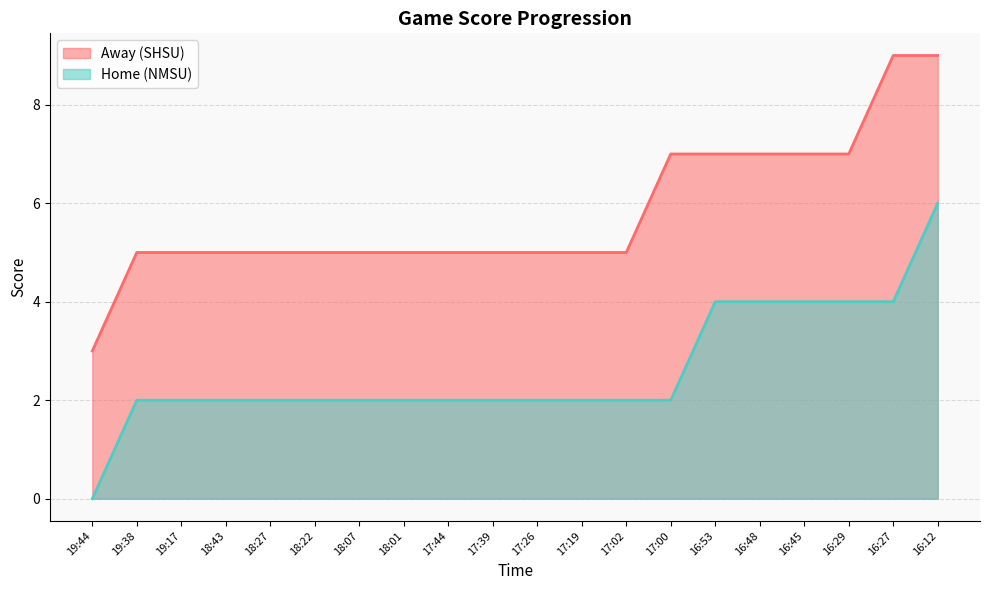

What is the spread (max minus min) of values at 17:19?

3